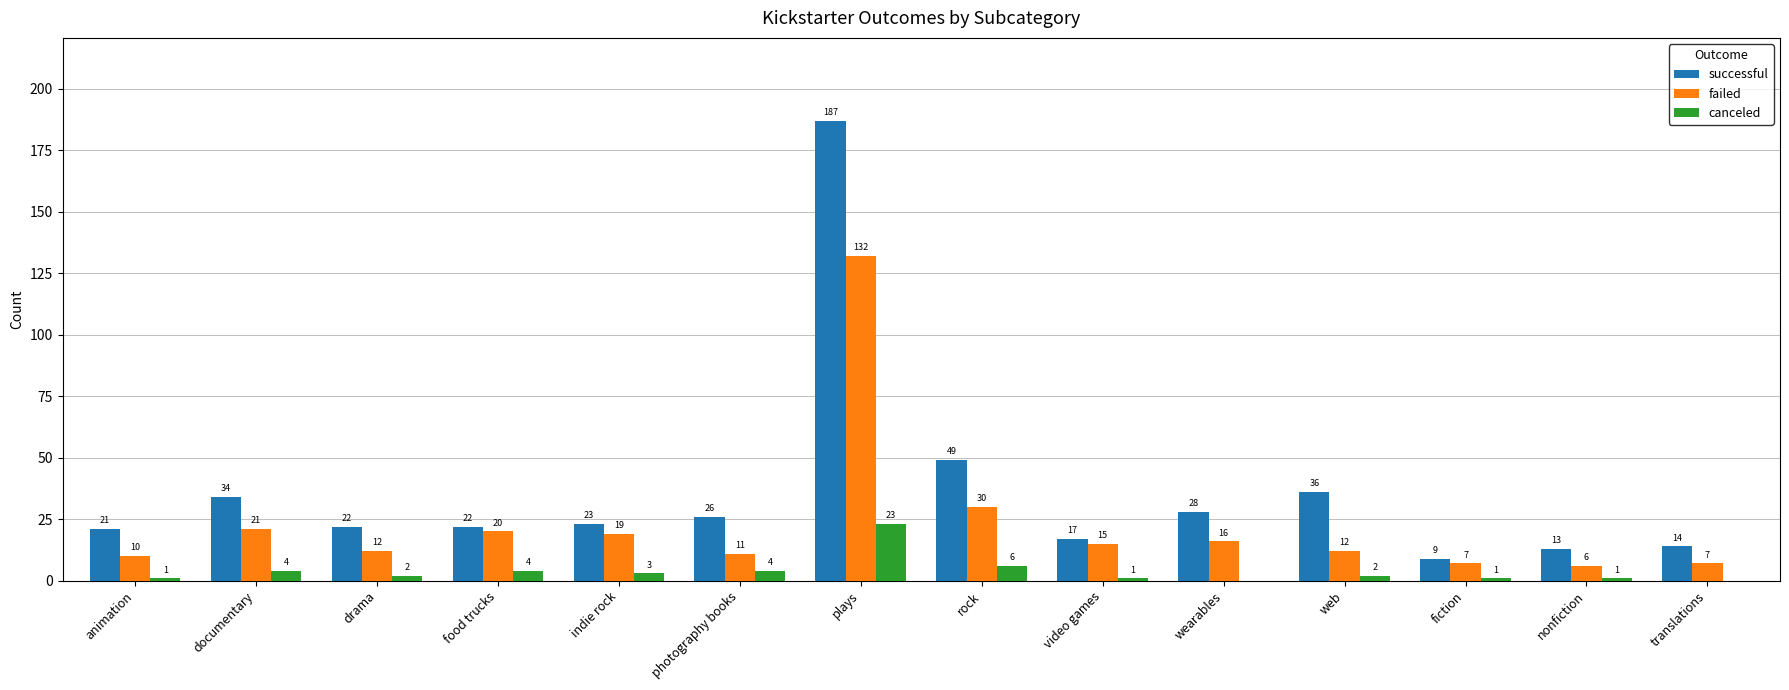

The successful series shows 8 at food trucks. True or false?

False